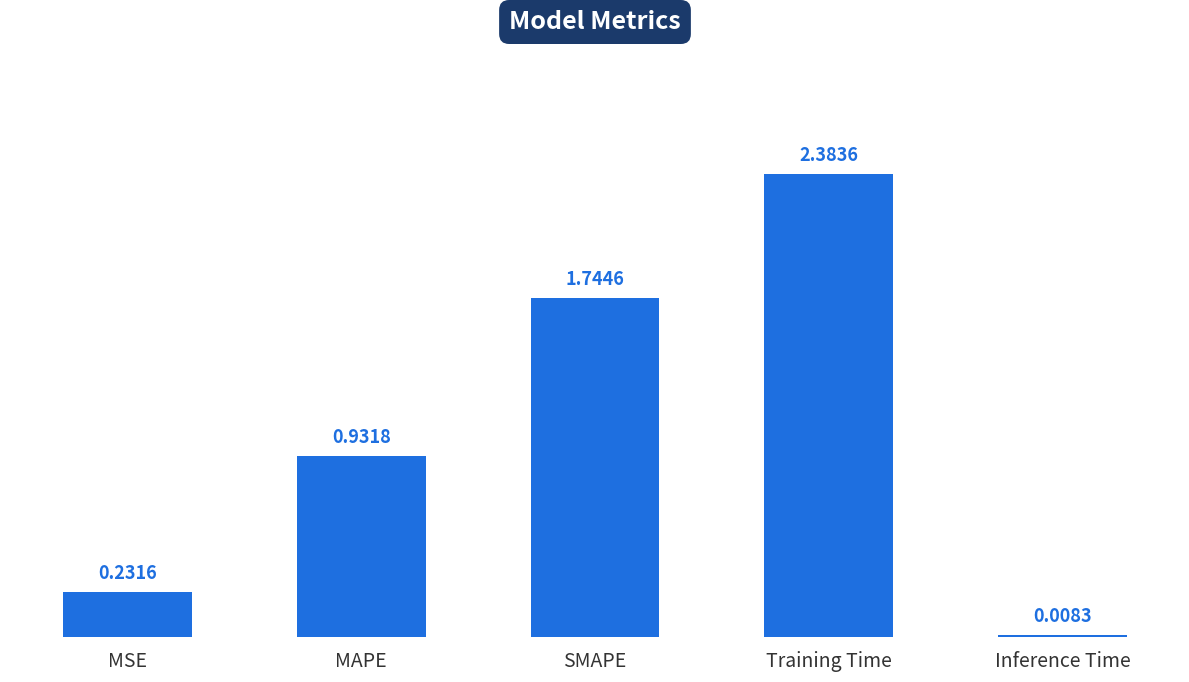

What is the change in value from MAPE to Training Time?

+1.5